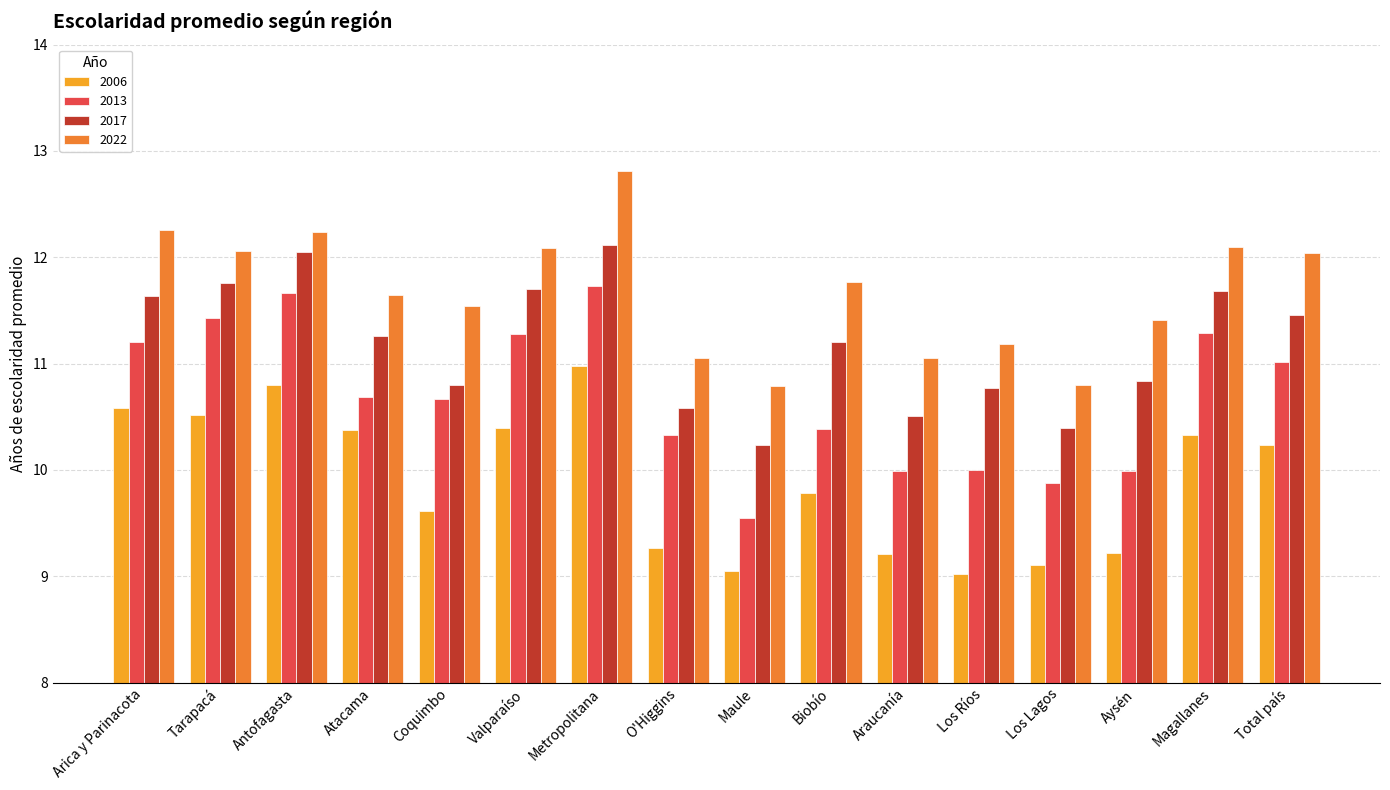

The value of 2006 at Antofagasta is 10.8. True or false?

True